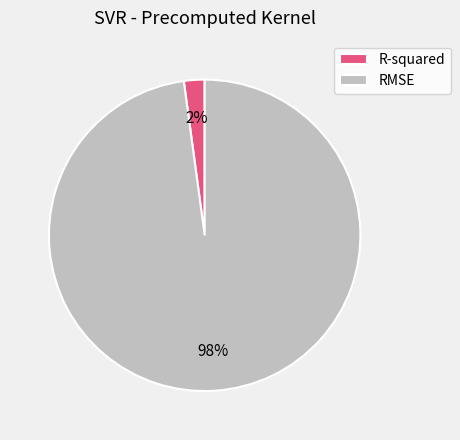

Rank the categories by value from lowest to highest.

R-squared, RMSE